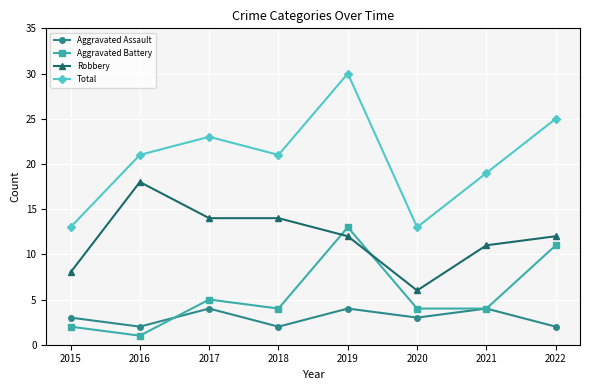

The value of Total at 2022 is 25. True or false?

True